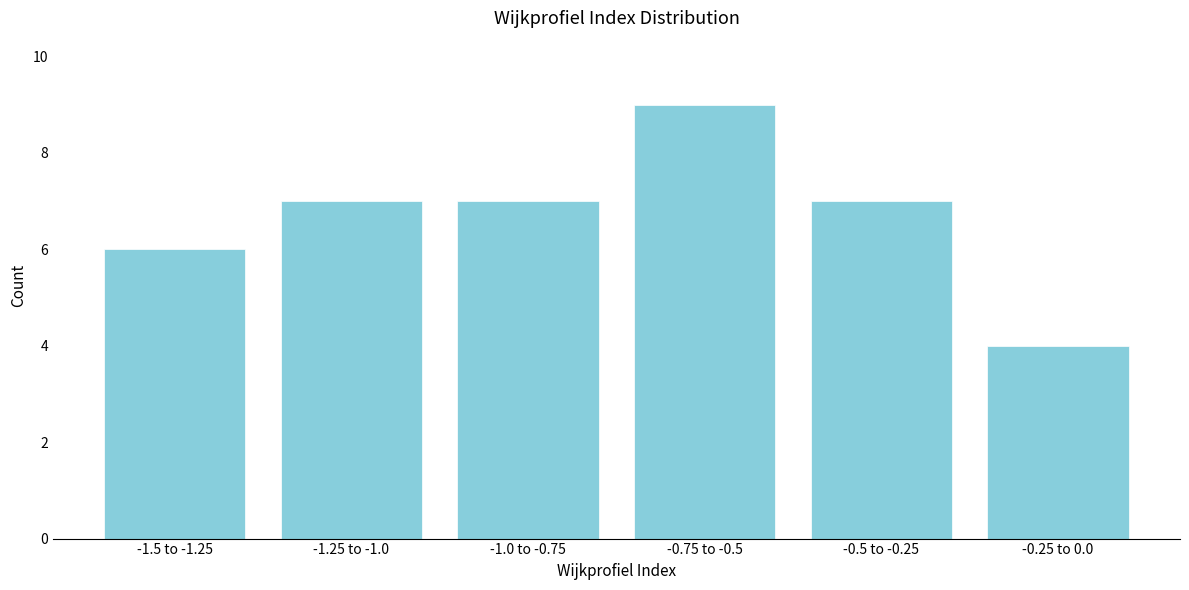

Reading left to right, extract all data points from this chart.

6	7	7	9	7	4